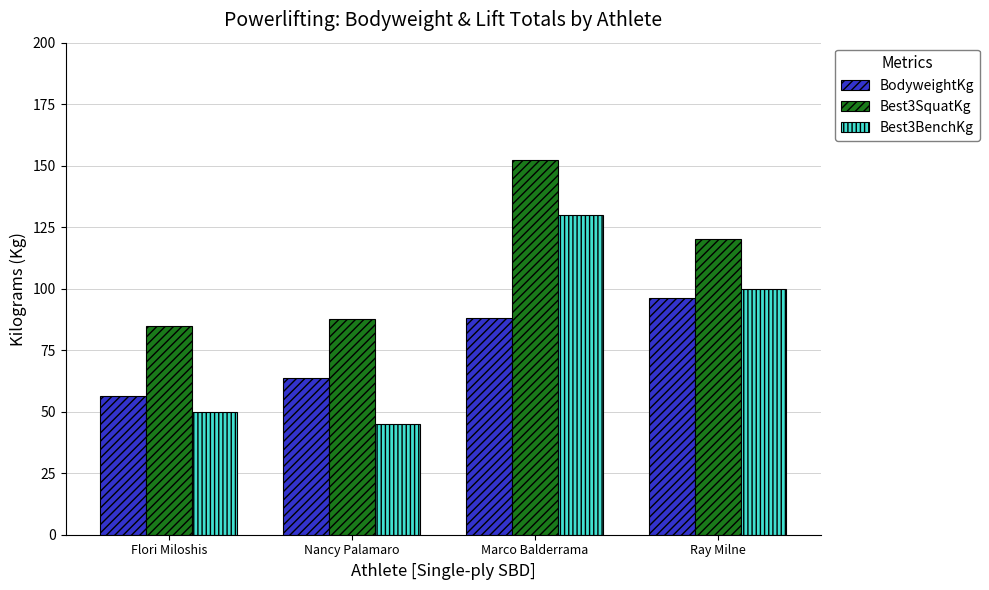

What is the difference between the highest and lowest values at Marco Balderrama?

64.3